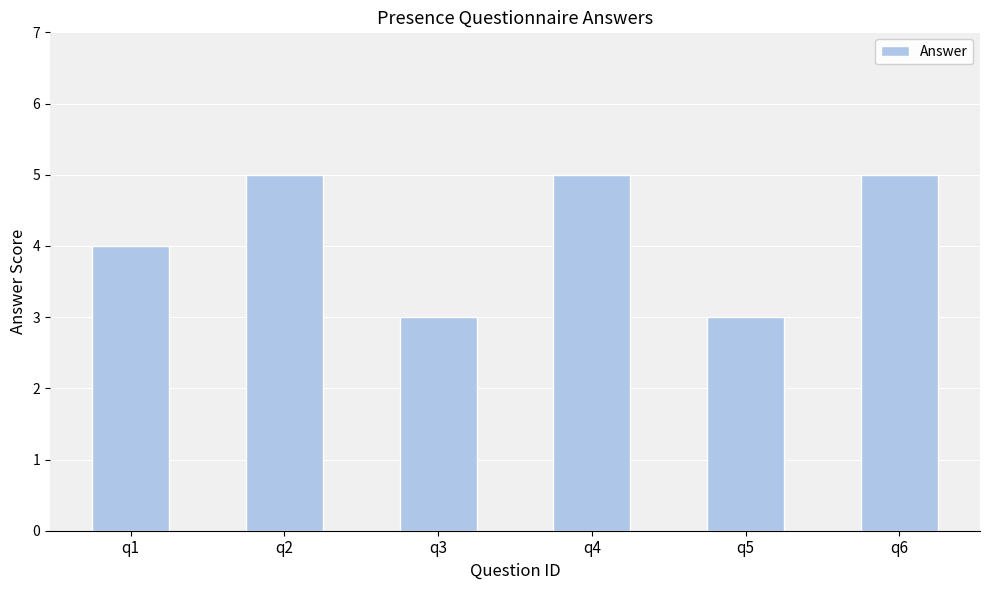

How many values are below 5?

3